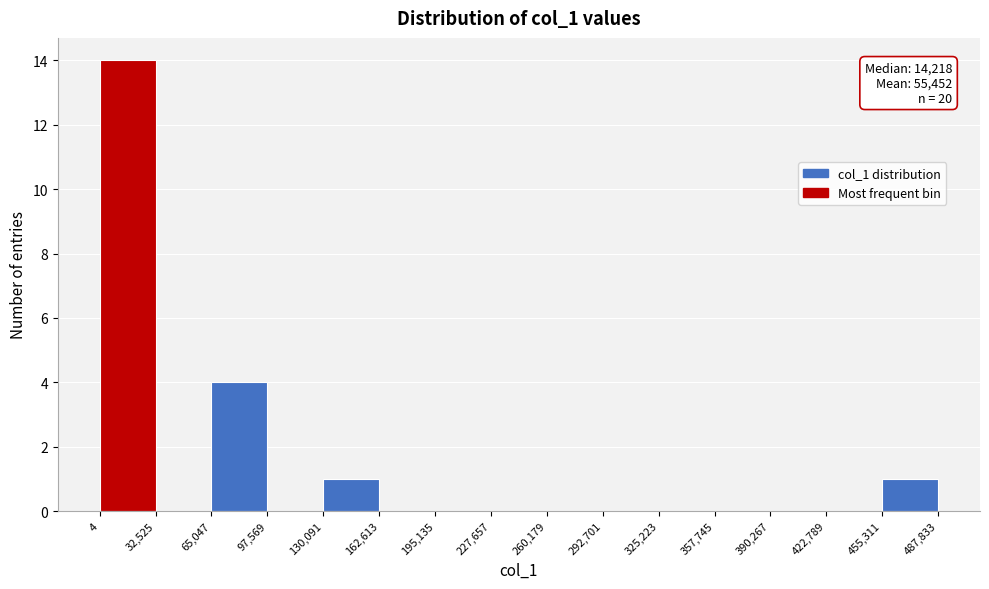

Over which range of the x-axis is the bar tallest?

4 to 32,525